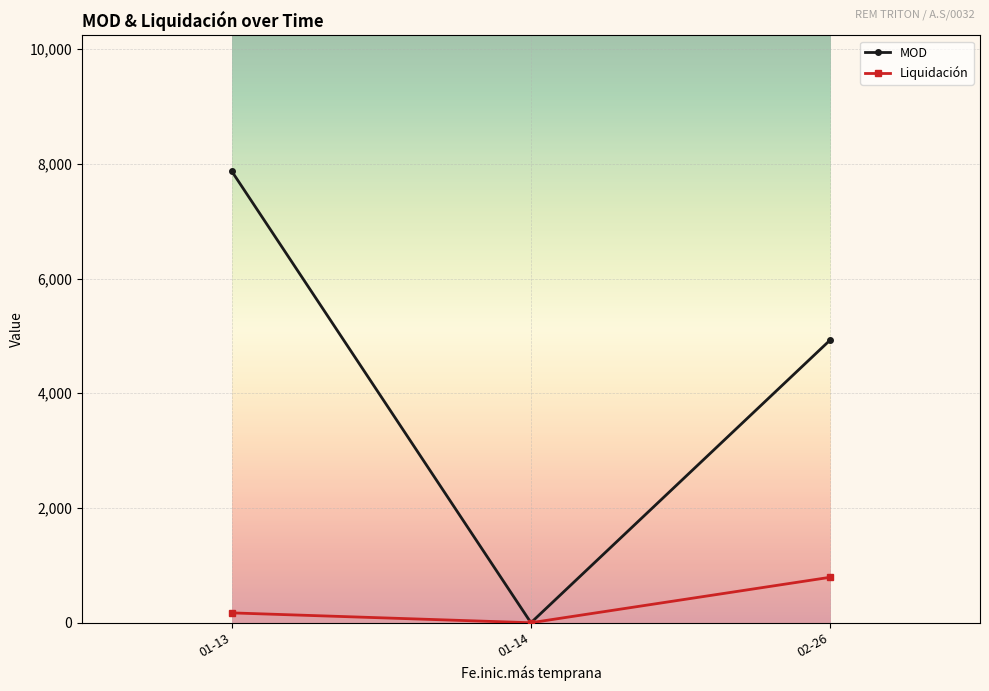

Count the MOD values in the range 0 to 7875.

3